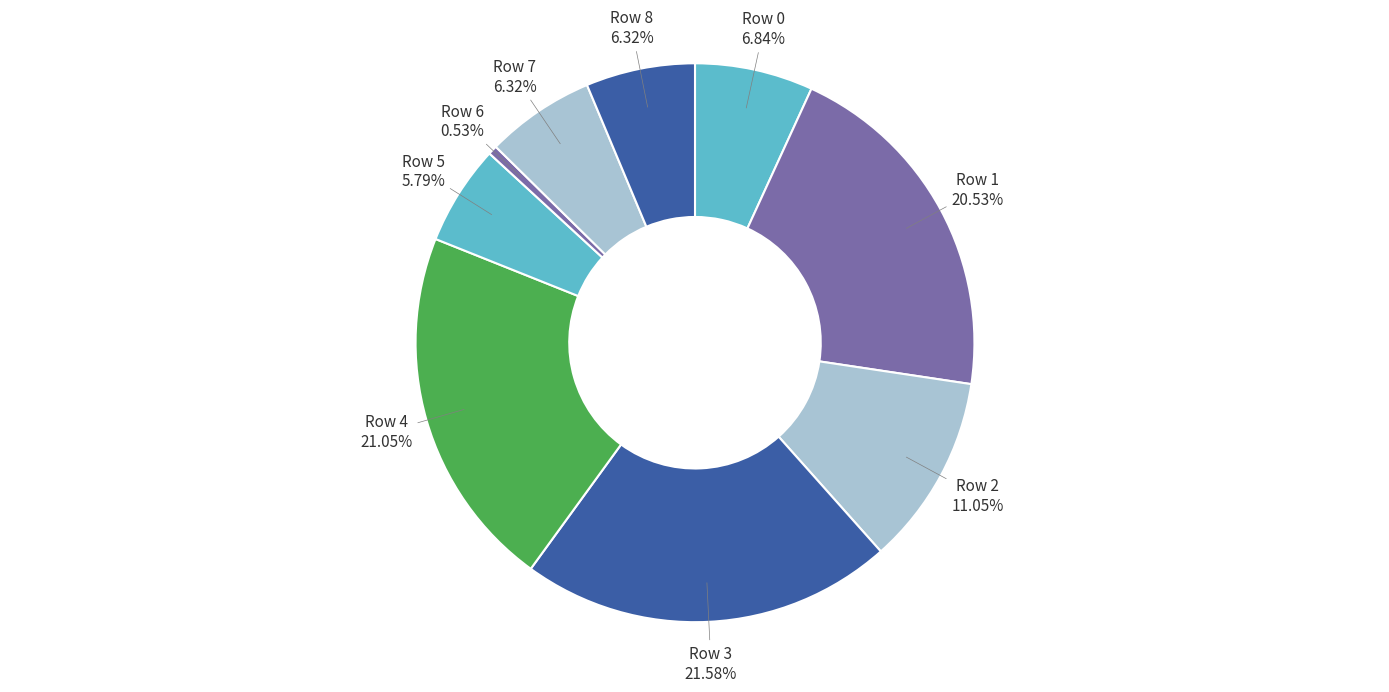

To the nearest percent, what is the difference between the Row 7 and Row 1 slice percentages?

14%